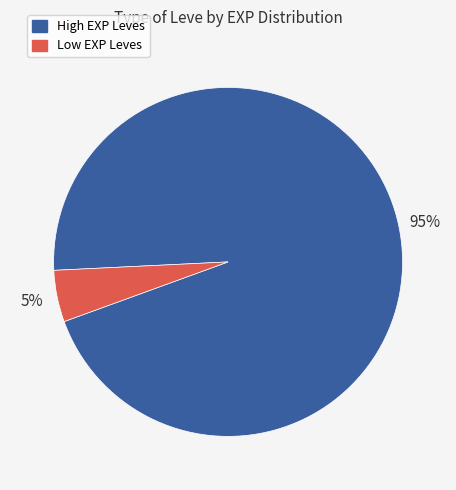

To the nearest percent, what is the average slice percentage?

50%